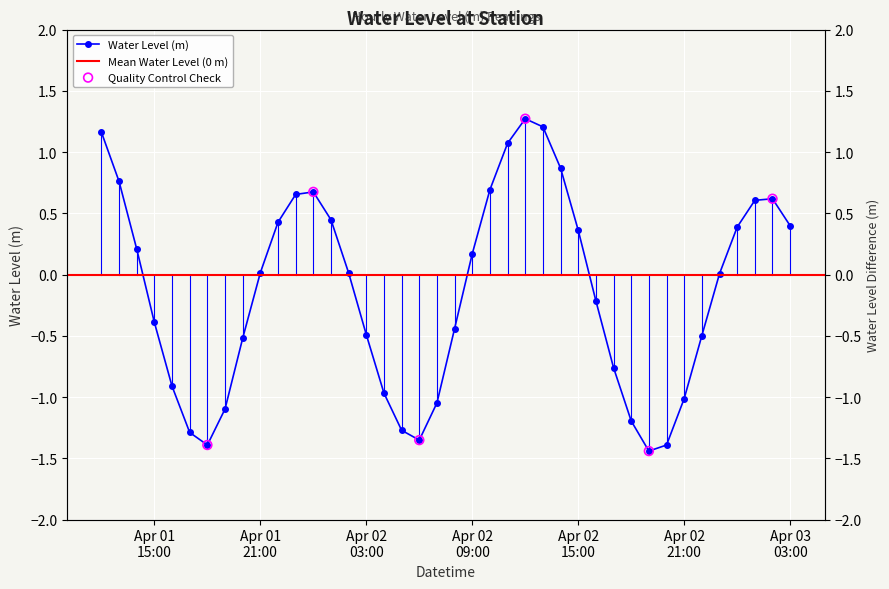

Which has a higher value, 2024-04-01 12:00:00 or 2024-04-01 20:00:00?

2024-04-01 12:00:00